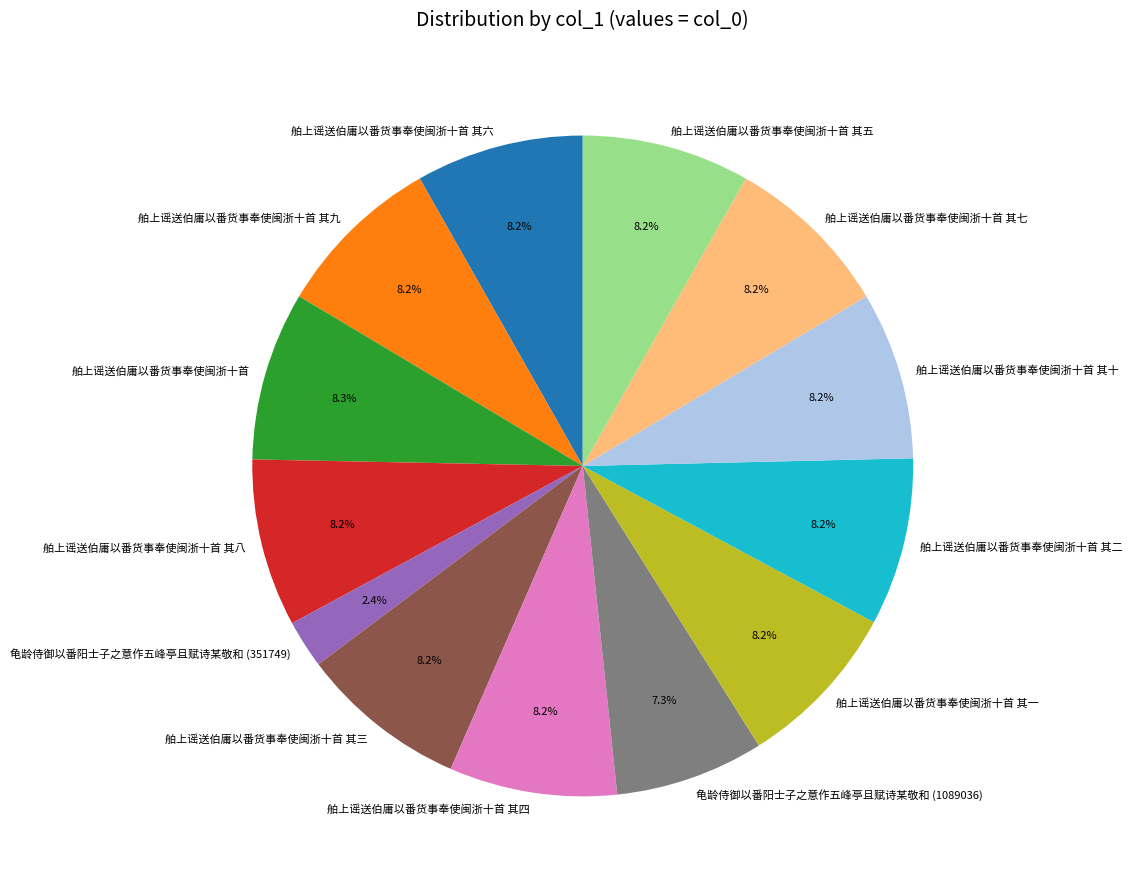

What percentage is the 舶上谣送伯庸以番货事奉使闽浙十首 其一 slice, to the nearest percent?

8%